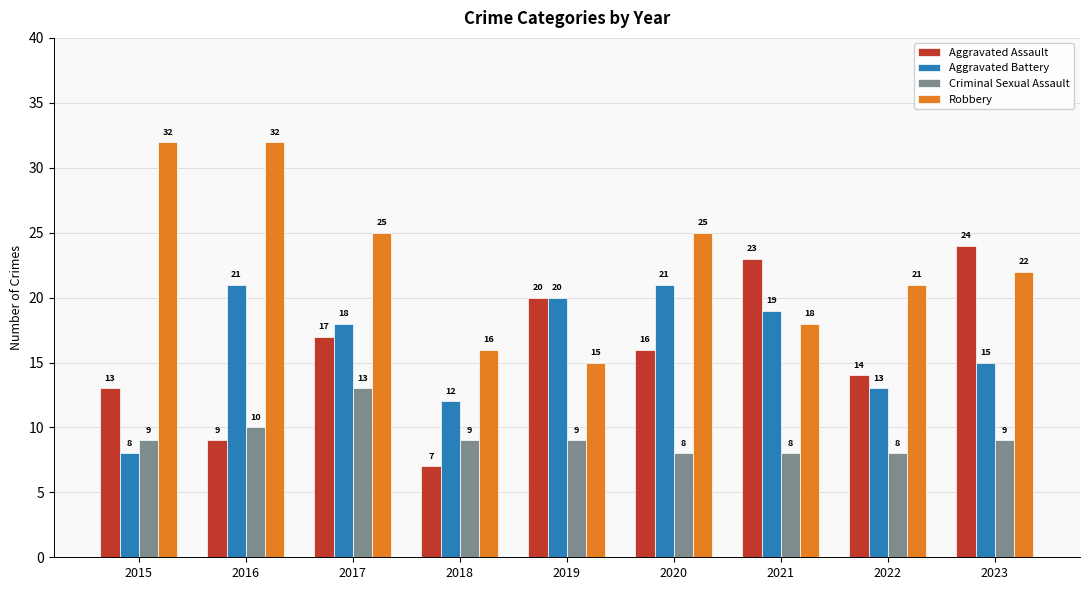

List the series in order of their peak value, lowest first.

Criminal Sexual Assault, Aggravated Battery, Aggravated Assault, Robbery